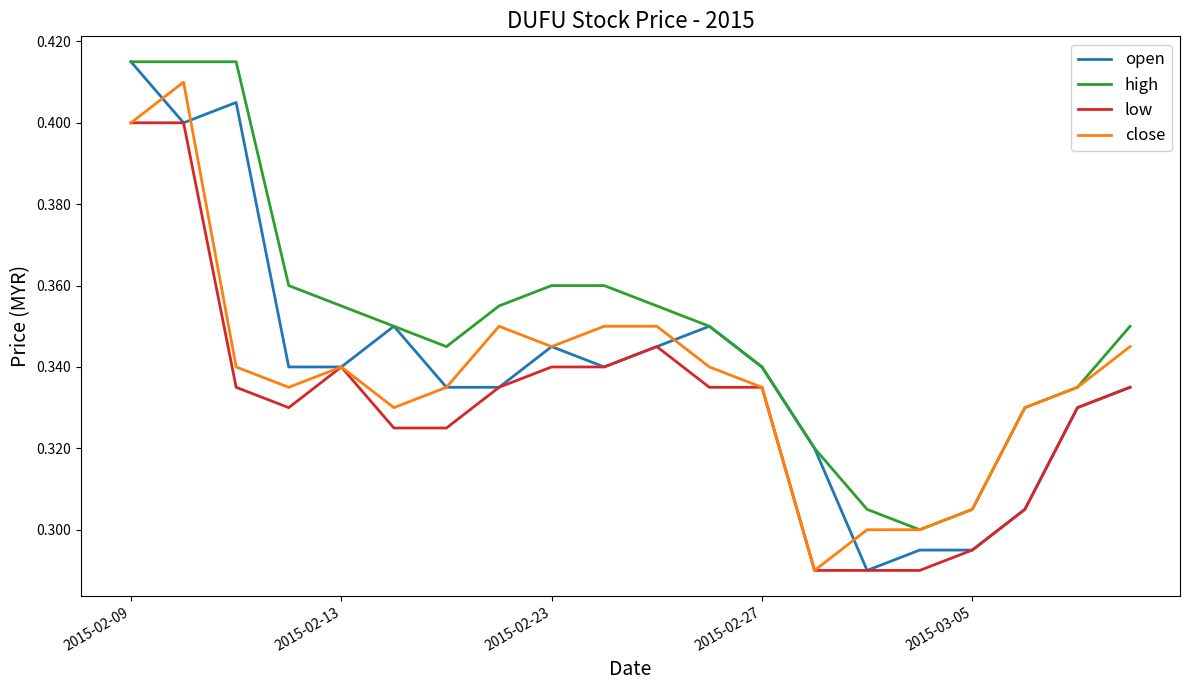

True or false: low and high intersect in this chart.

False